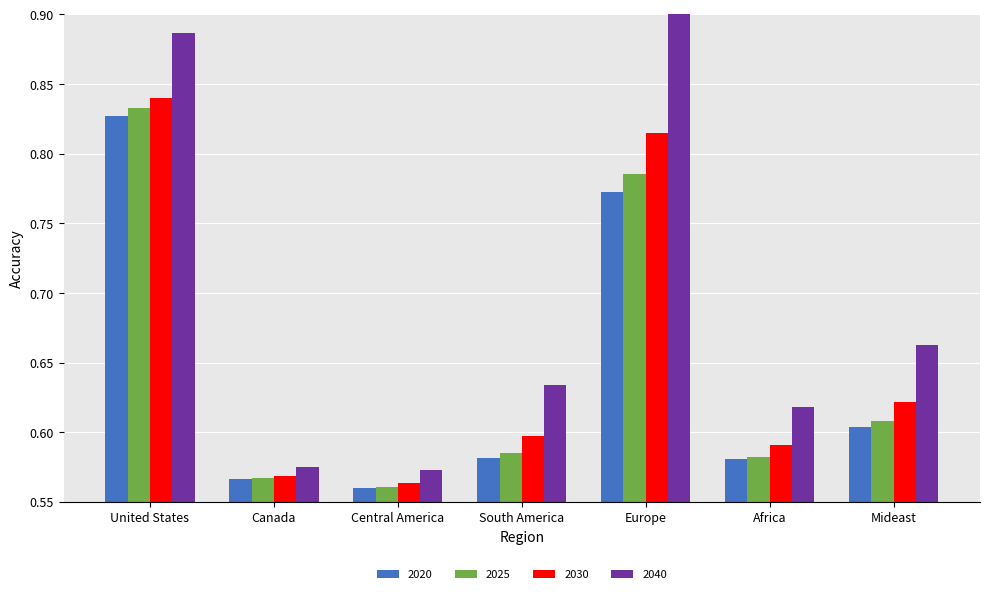

At which label does 2030 reach its peak?

United States